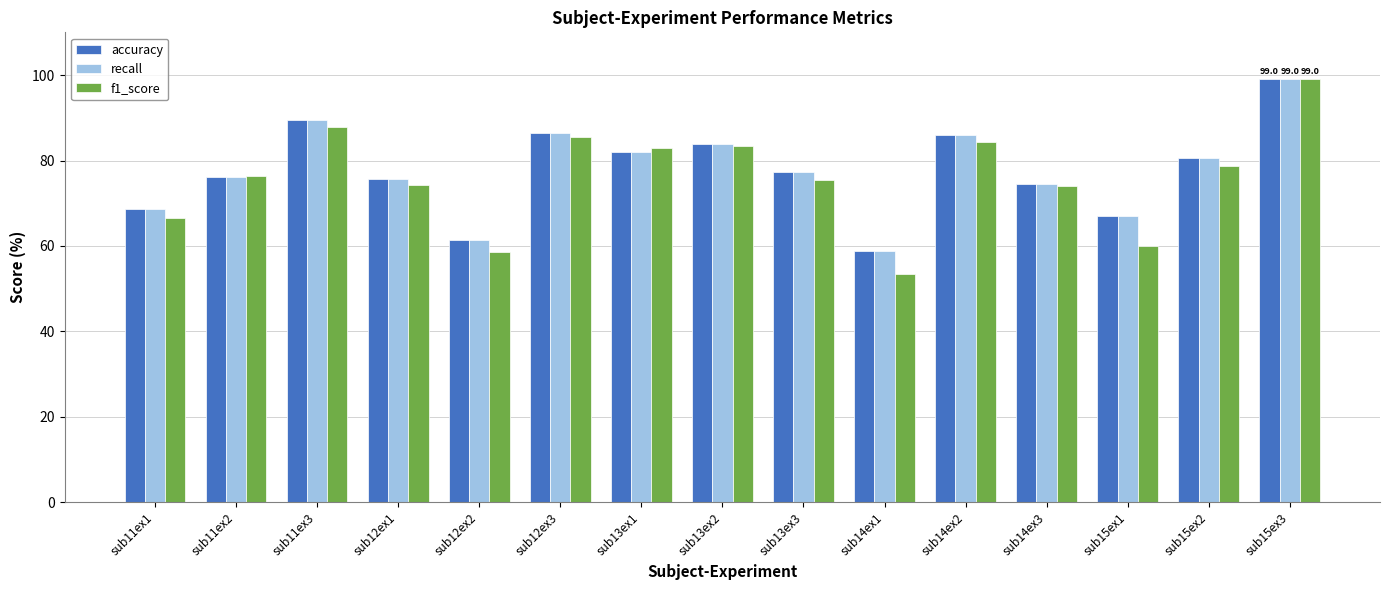

Is it true that recall equals 138.2 at sub12ex3?

False